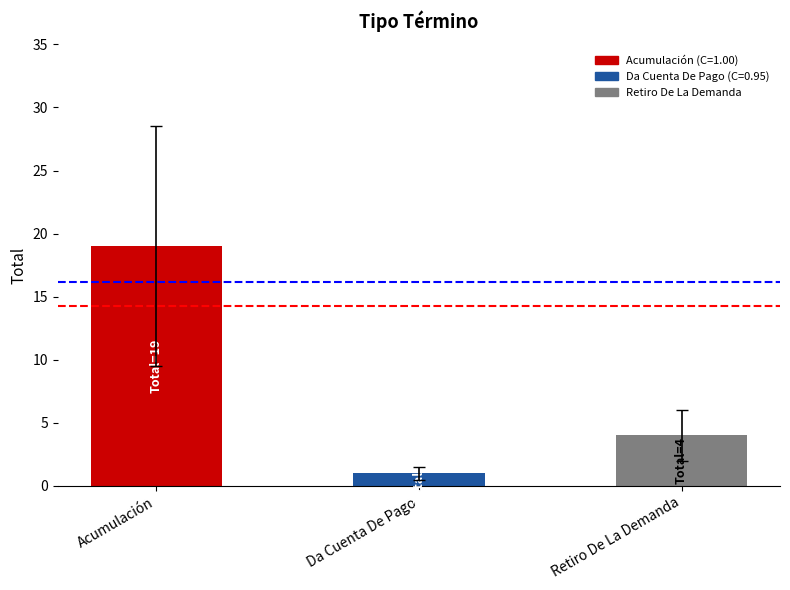

How many values are below 4?

1